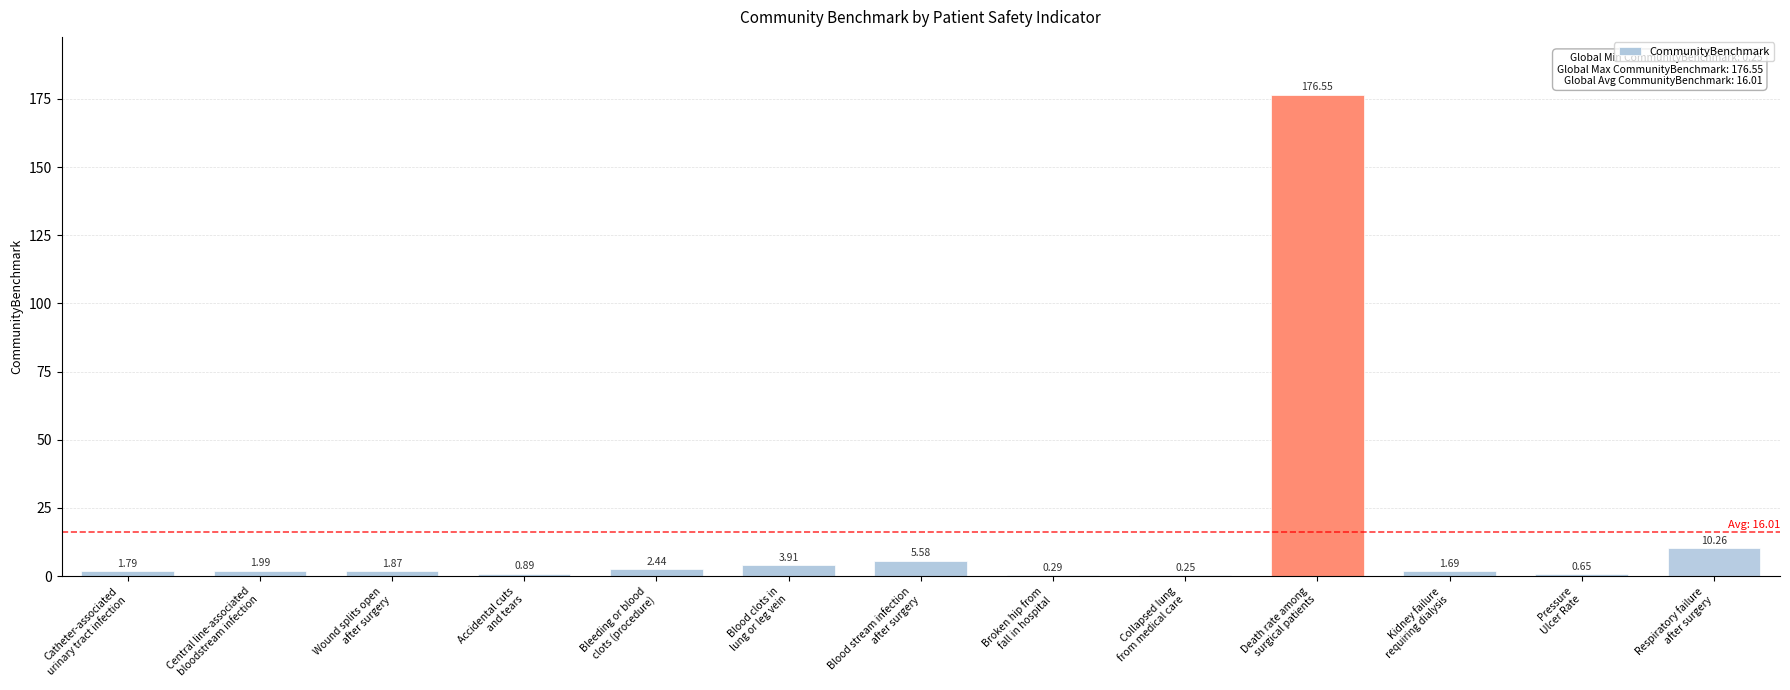

What is the difference between the values at Bleeding or blood
clots (procedure) and Central line-associated
bloodstream infection?

0.5